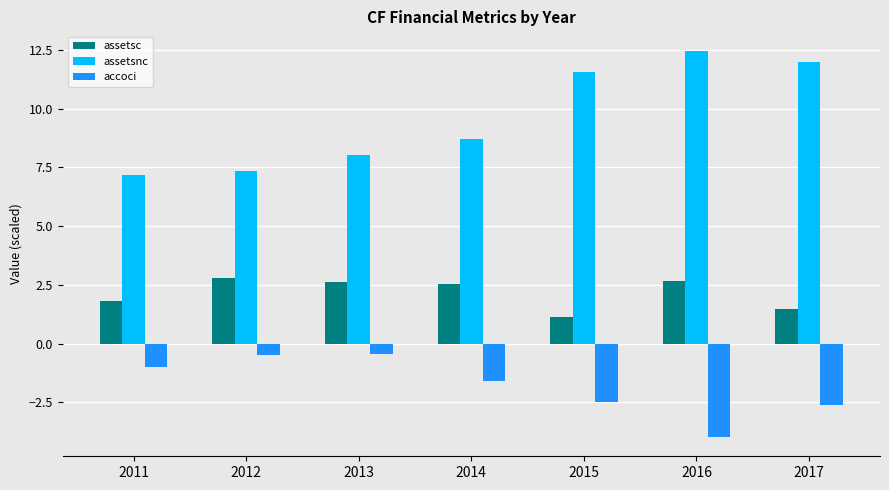

How many groups of bars are there?

7